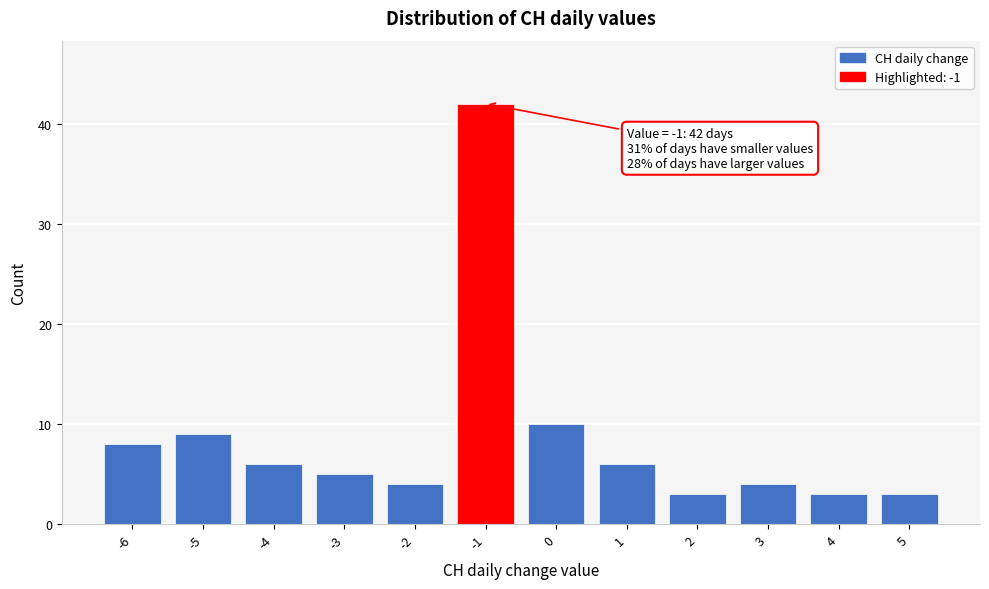

Over which range of the x-axis is the bar tallest?

-1.5 to -0.5